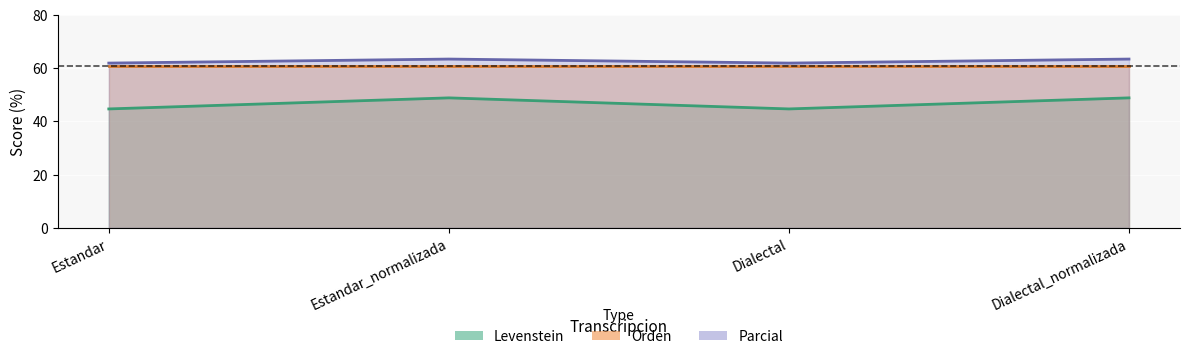

Count the number of categories in the chart.

4